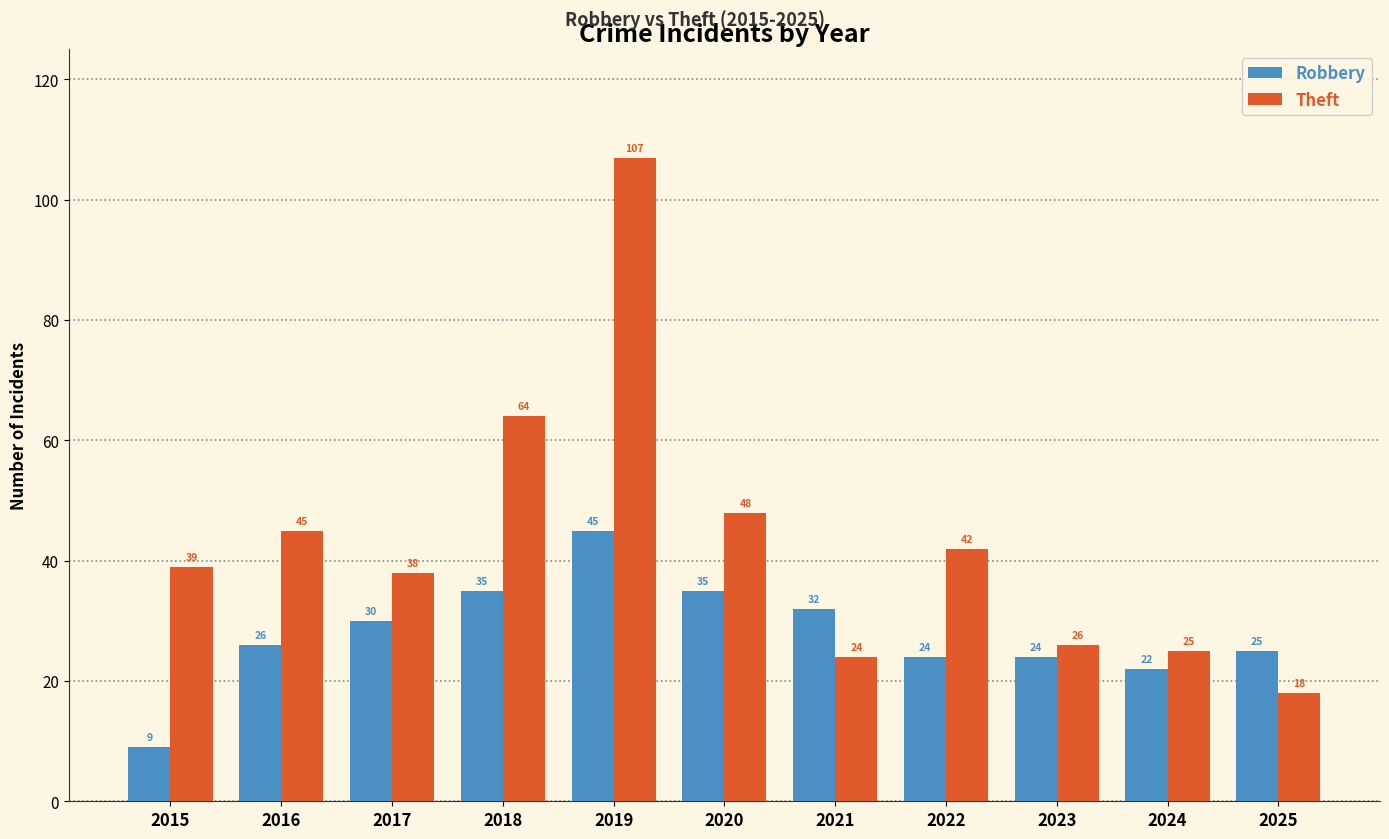

What is the spread (max minus min) of values at 2024?

3